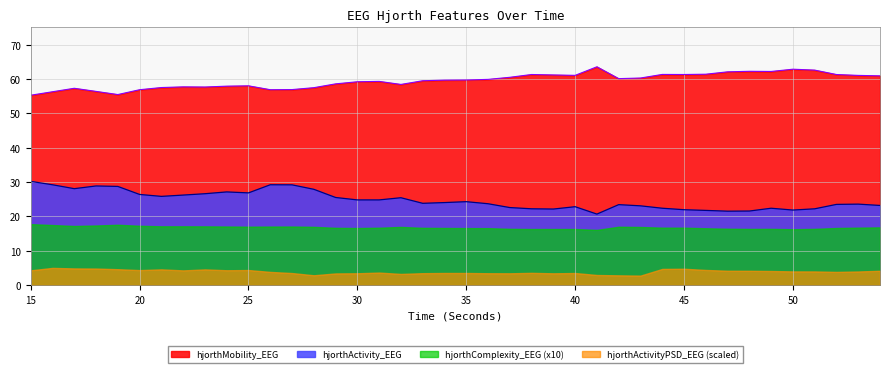

How many data points in hjorthMobility_EEG are less than 59?

16